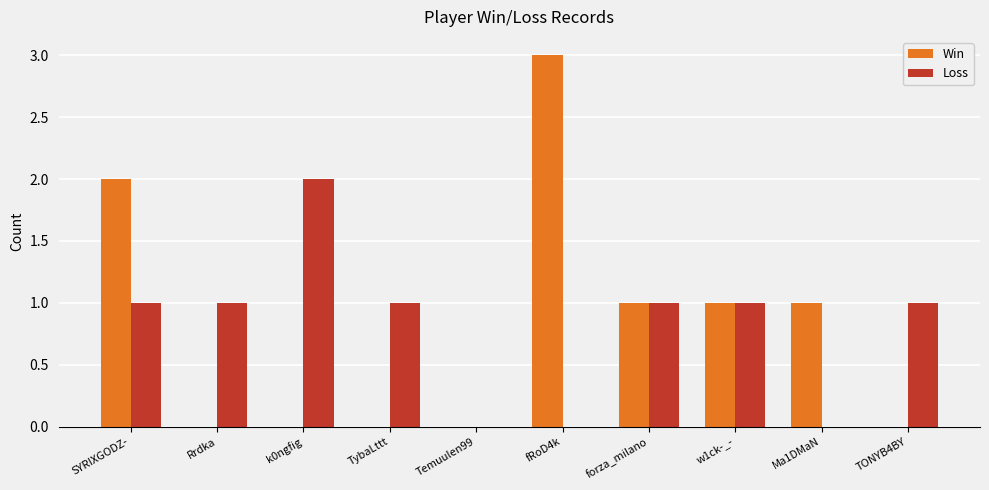

Are the bars horizontal?

No